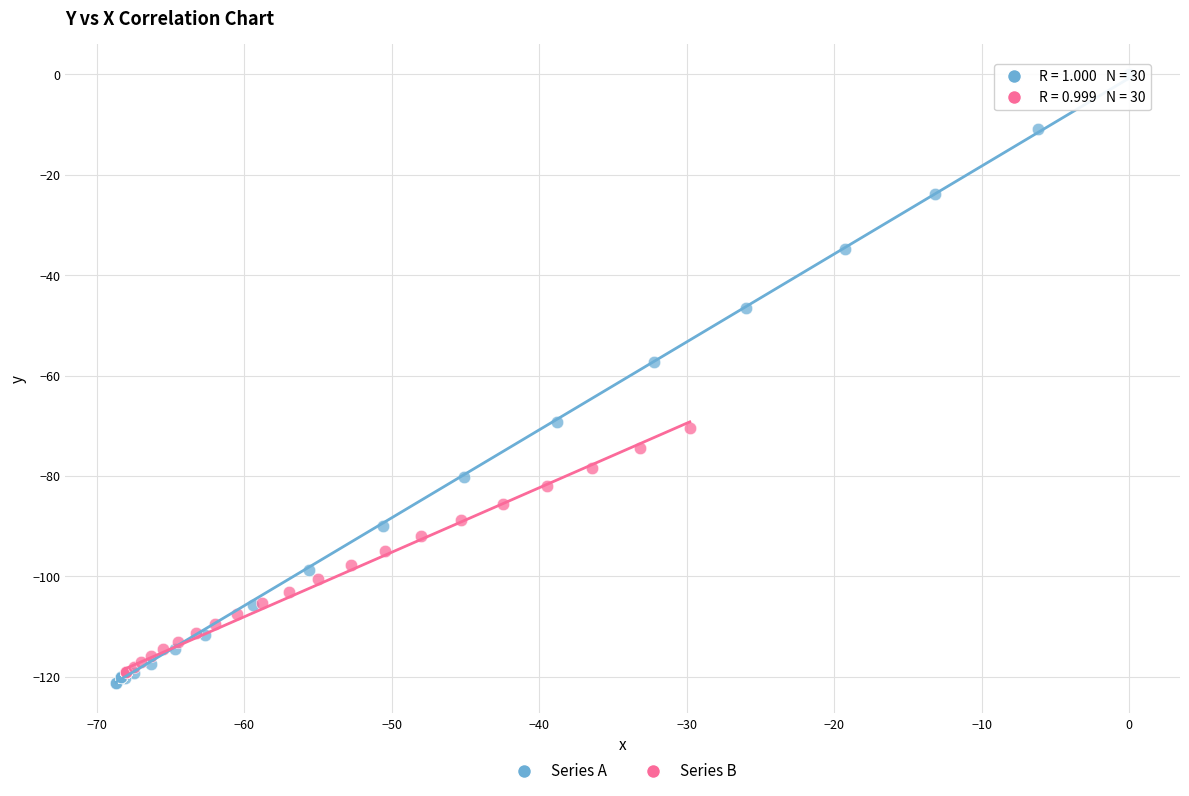

What are all the series names shown in the legend?

Series A, Series B